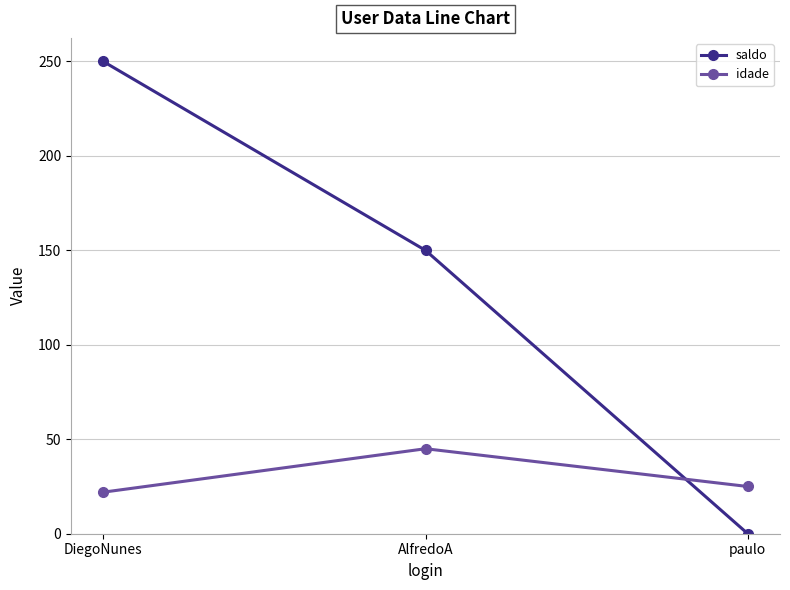

How many data points in idade are less than 25?

1